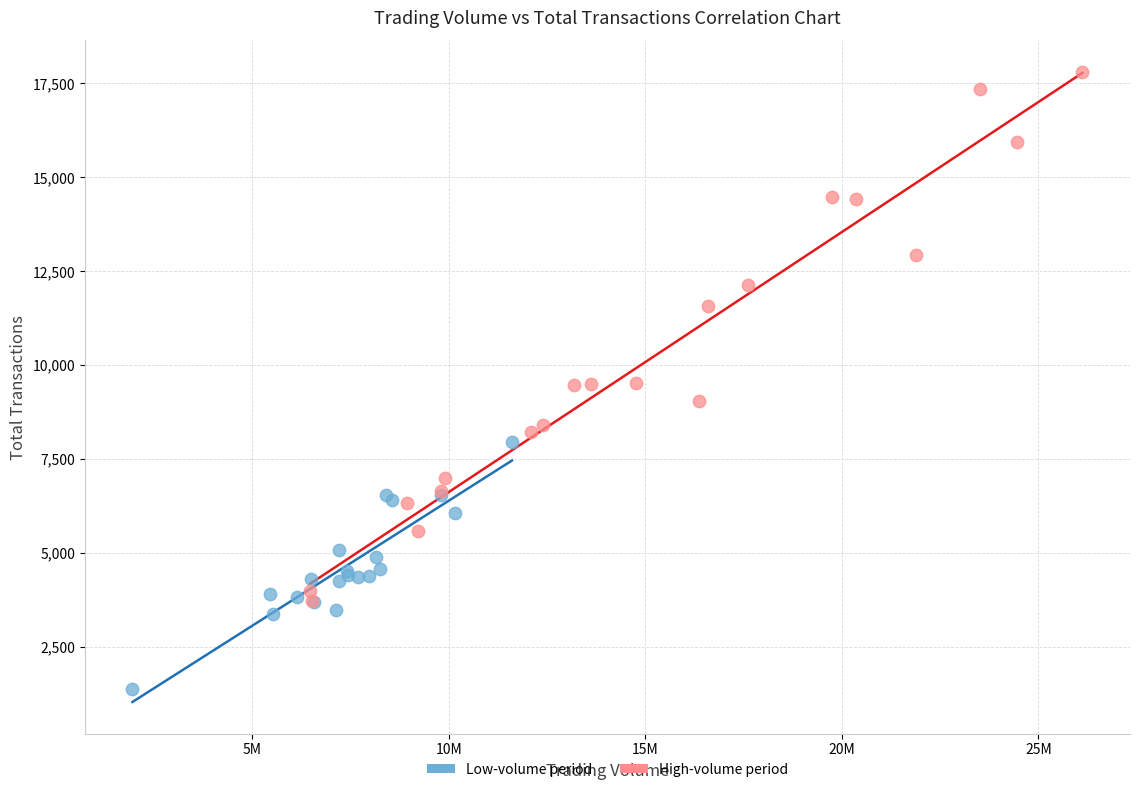

What are all the series names shown in the legend?

Low-volume period, High-volume period